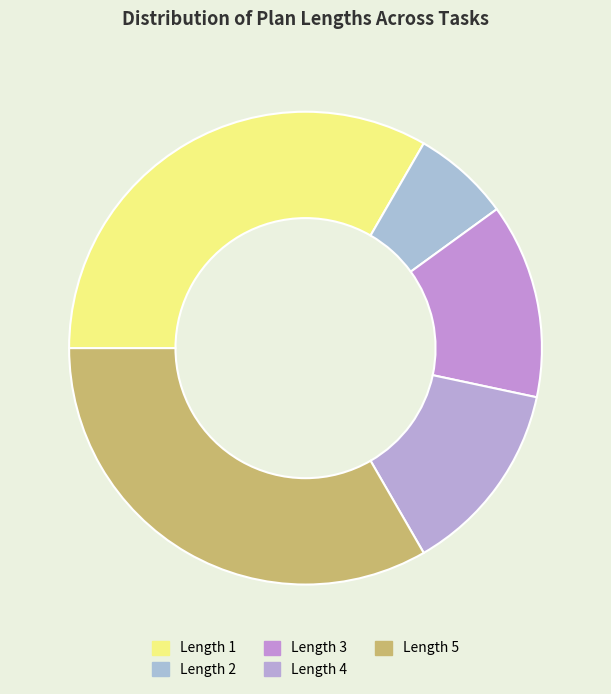

Count the number of slices in the pie.

5